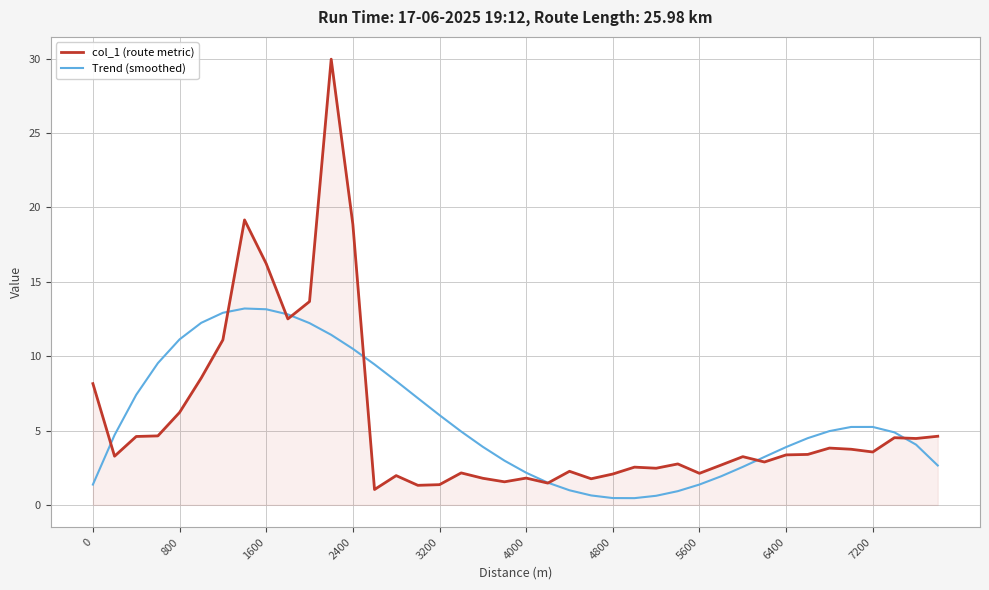

Which series ends up on top after the final intersection of Trend (smoothed) and col_1 (route metric)?

col_1 (route metric)